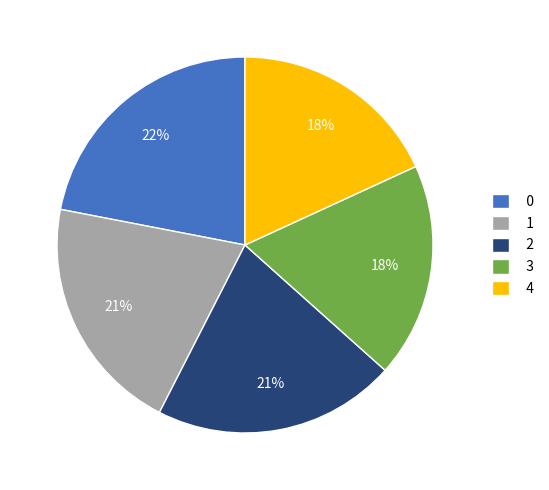

How many segments does this pie chart have?

5